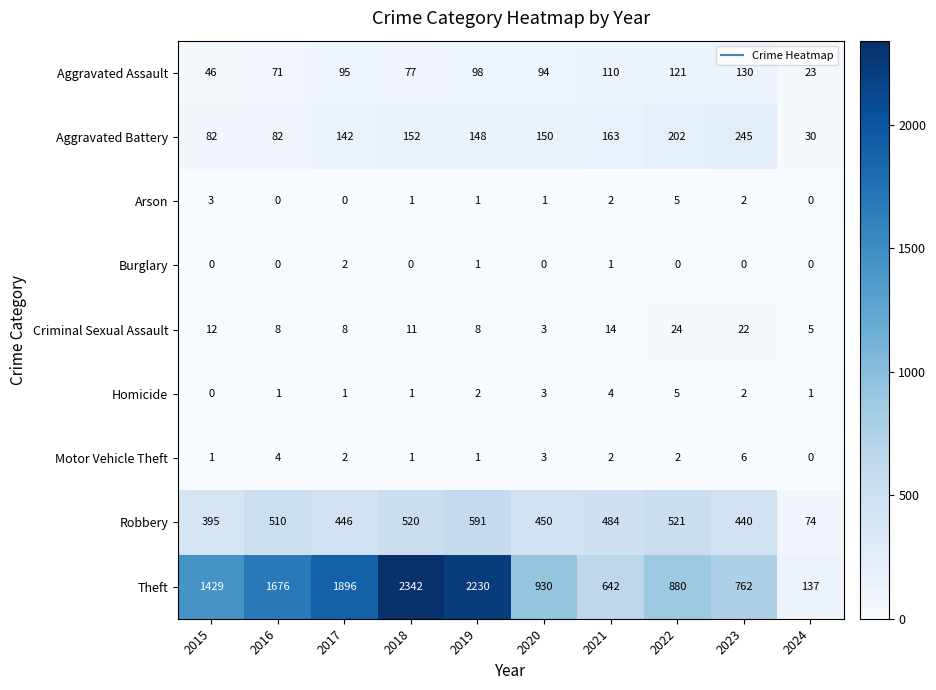

How many data points in Robbery are less than 484?

5